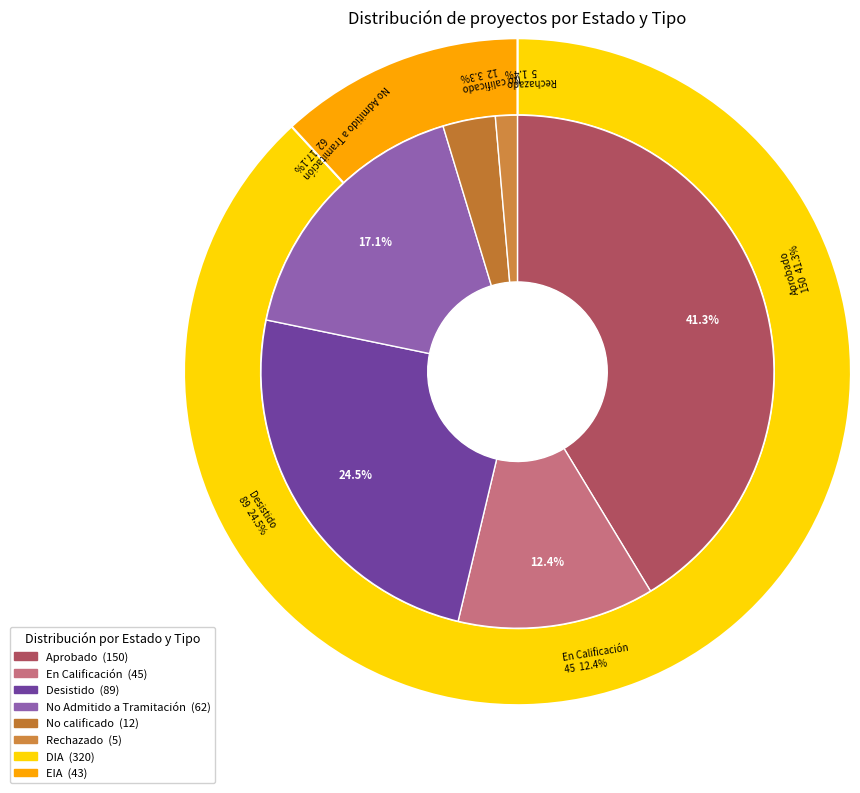

To the nearest percent, what is the combined percentage of Desistido and Rechazado?

26%